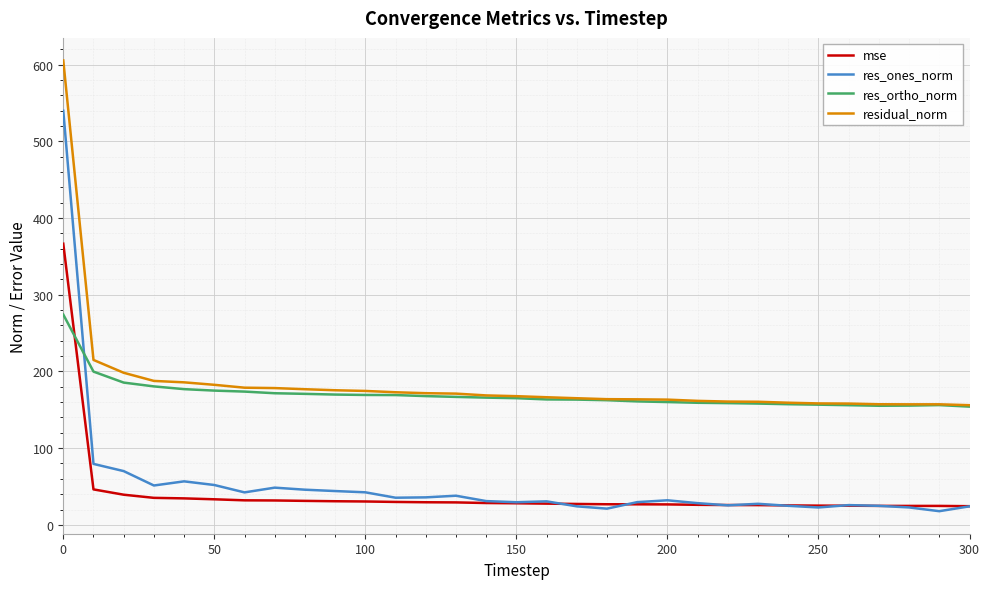

List the series in order of their peak value, highest first.

residual_norm, res_ones_norm, mse, res_ortho_norm